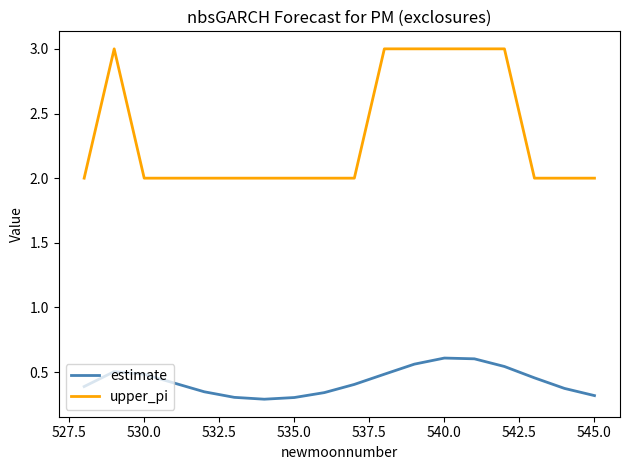

Which series has the widest spread of values?

upper_pi